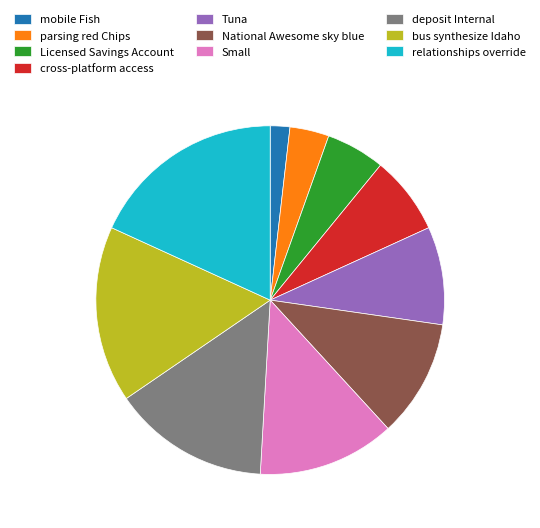

Do Small and parsing red Chips together represent more than half of the pie?

No